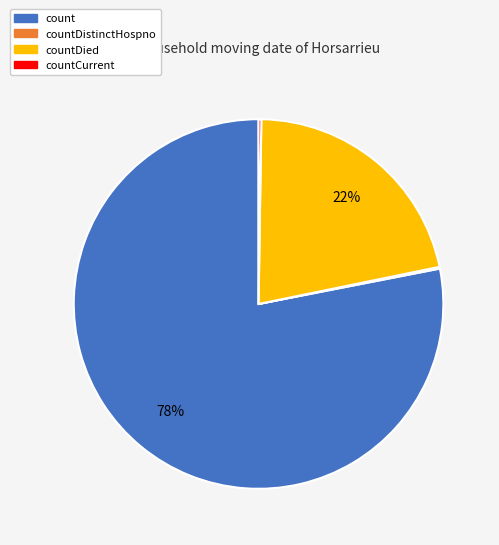

Is there a majority slice in this chart?

Yes